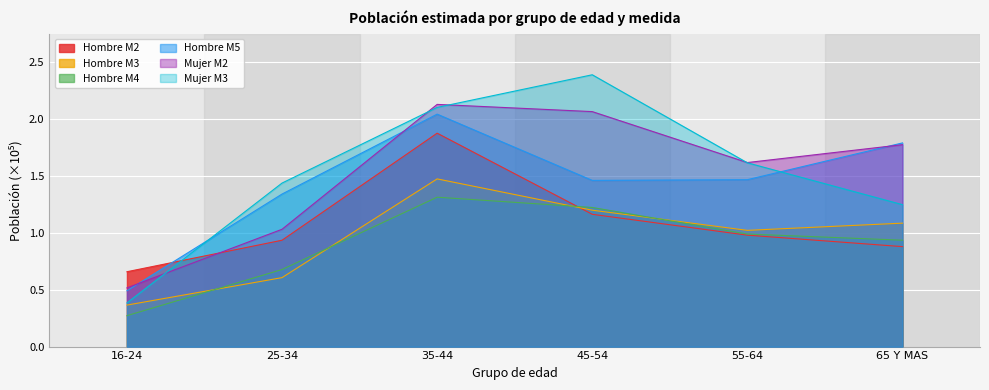

True or false: Hombre M4 and Hombre M2 cross at least once.

True